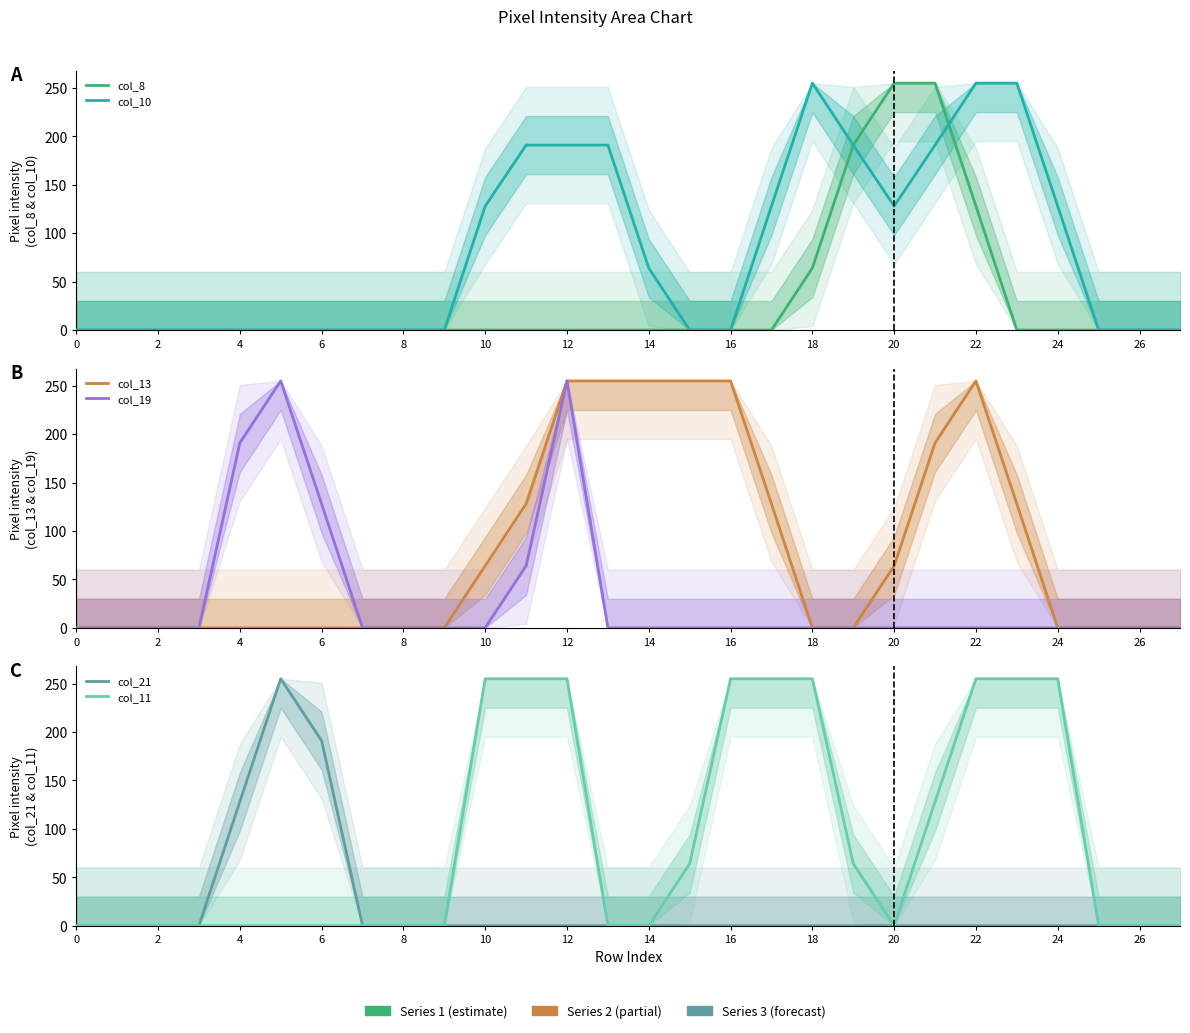

What is the difference between the col_8 values at 21 and 16?

255